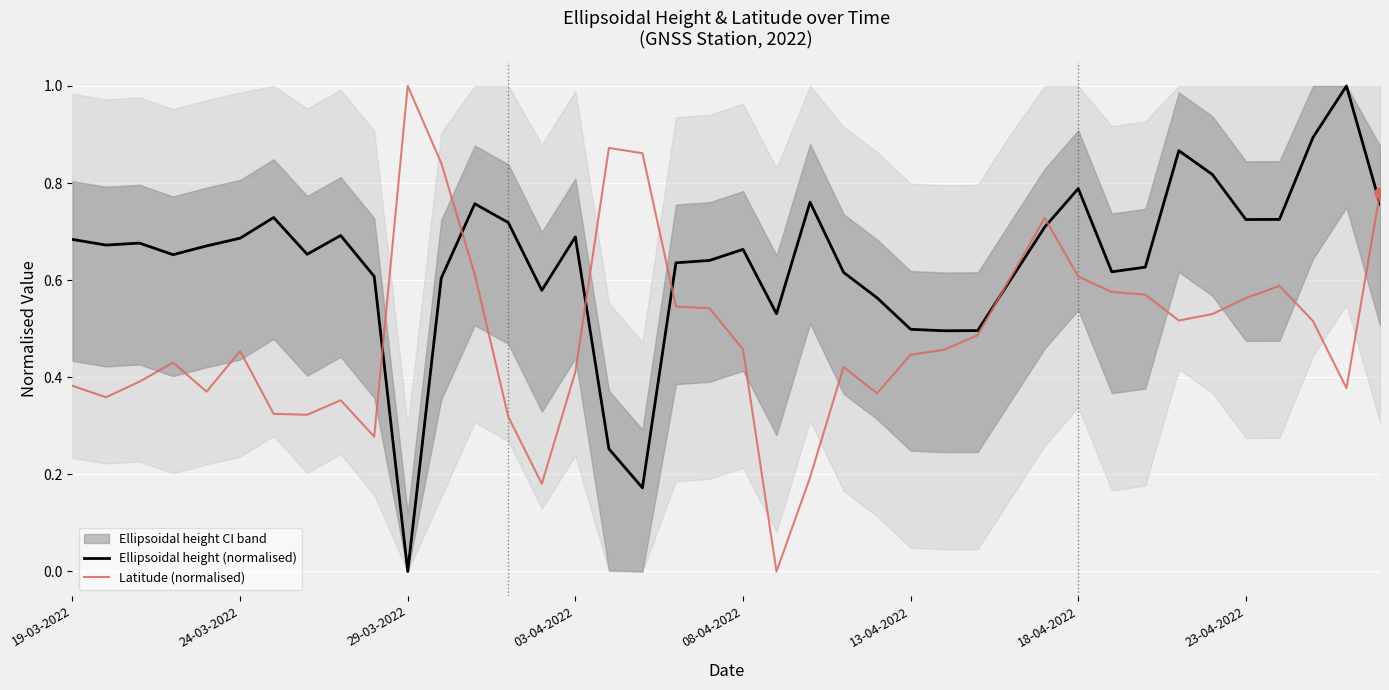

Which series reaches the maximum Y coordinate?

Ellipsoidal height (normalised)